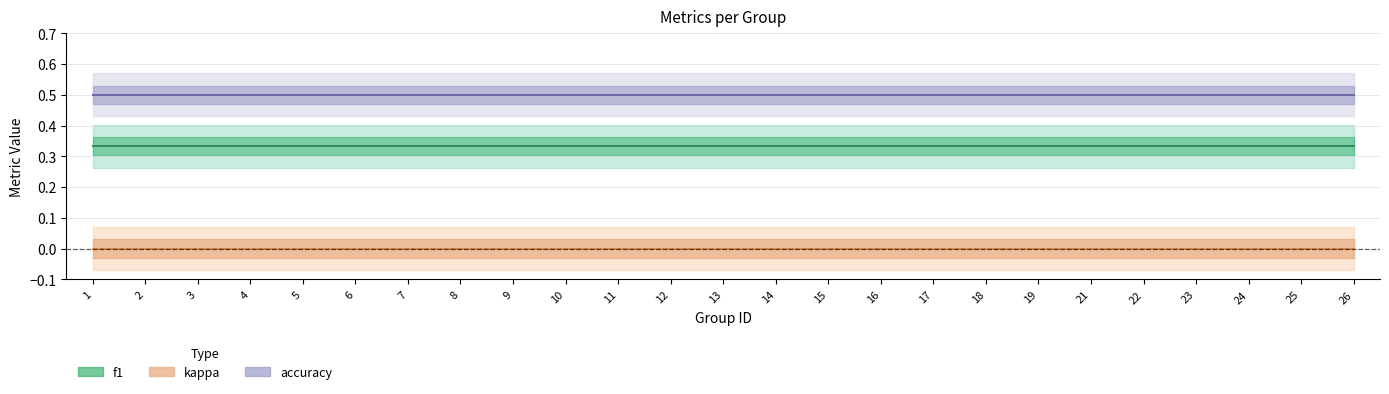

At which category does the chart reach its minimum across all series?

1